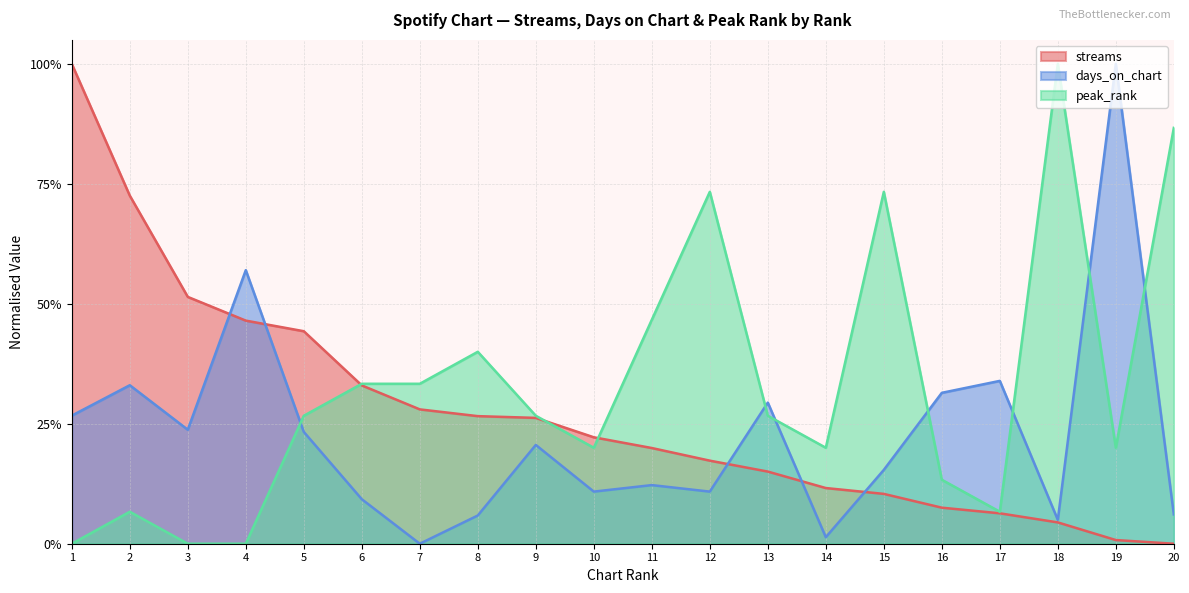

Read the peak_rank value at 16.

0.1